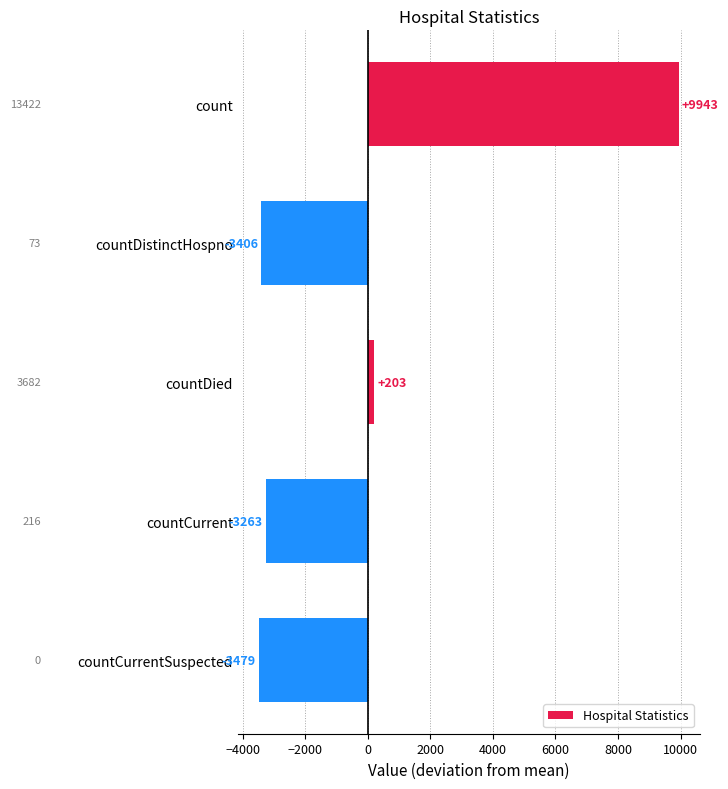

What is the label of the 4th bar from the top?

countCurrent